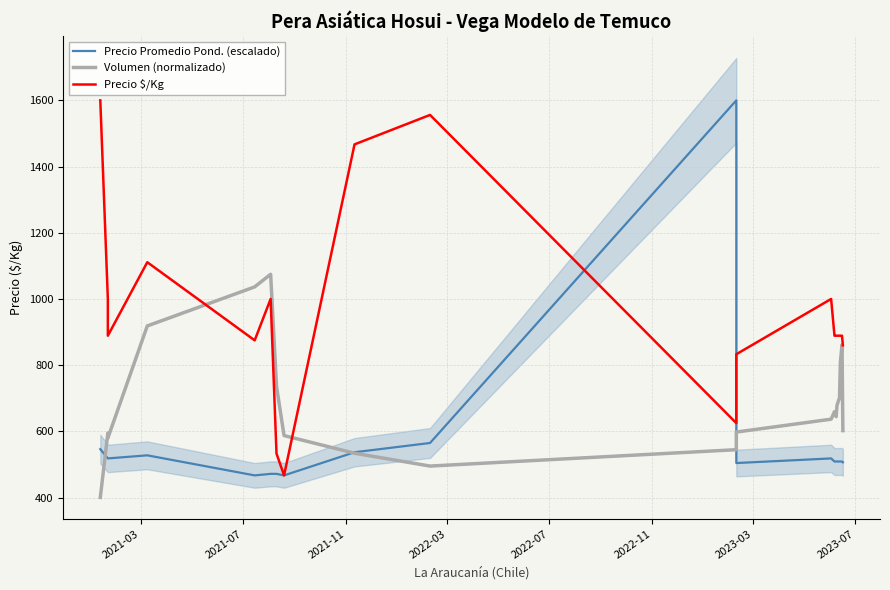

What is the label of the 2nd point from the left?

2021-07